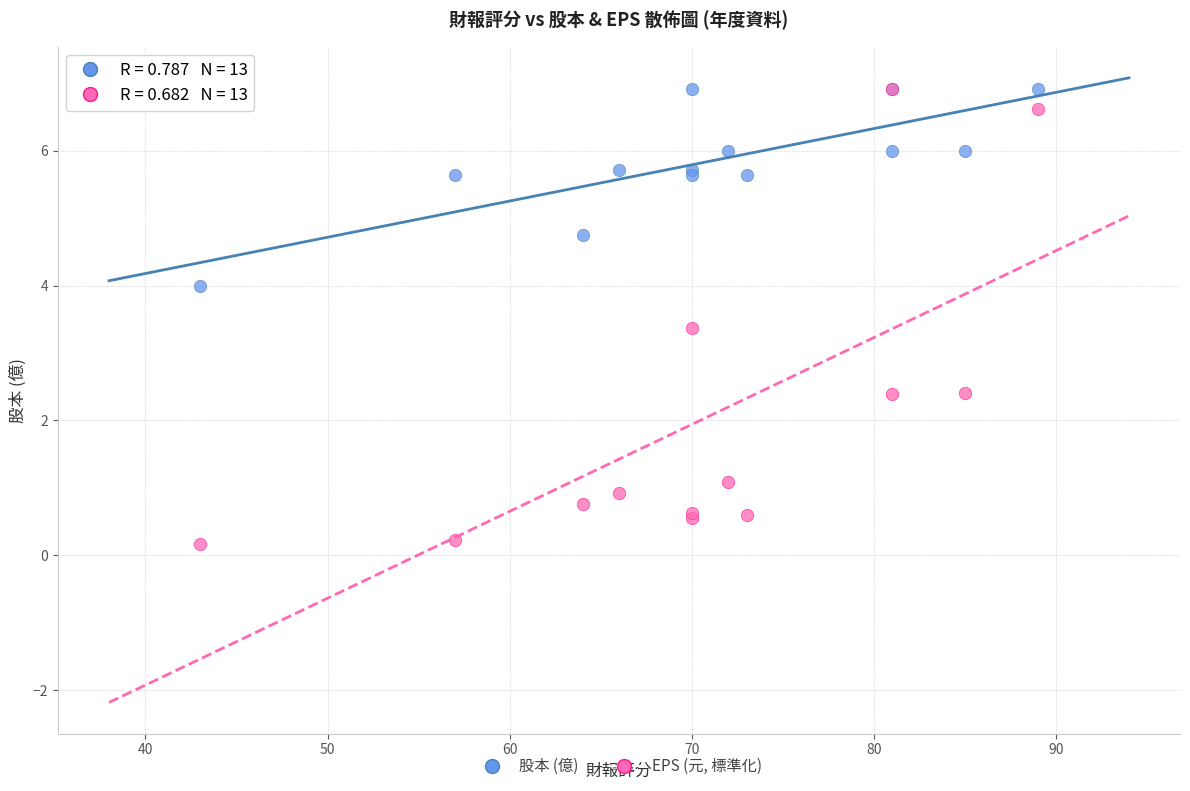

In the EPS (元, 標準化) series, what Y value is closest to 3?

3.4